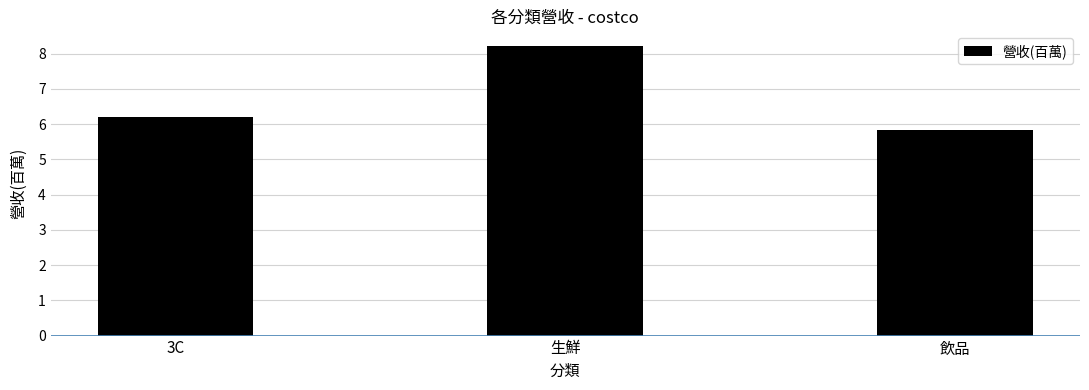

Reading left to right, what are all the values shown in this chart?

6.2	8.2	5.8